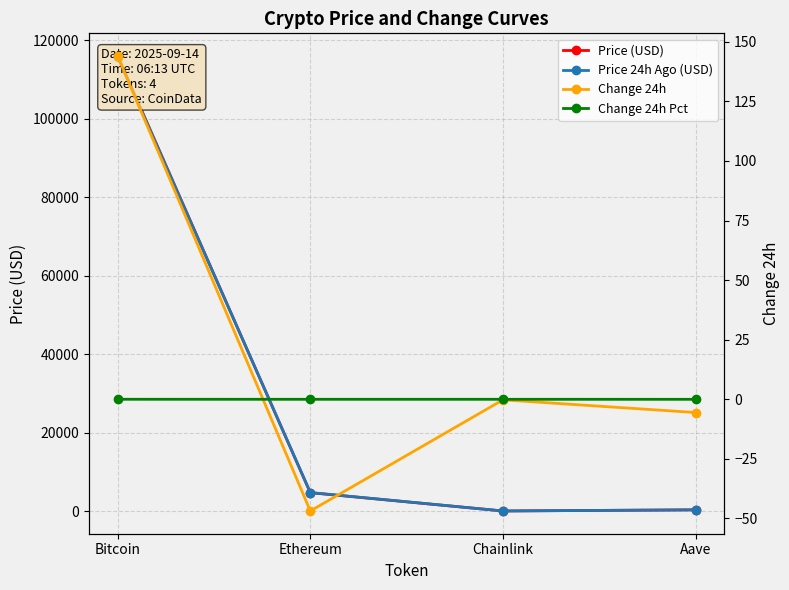

Count the number of categories in the chart.

4